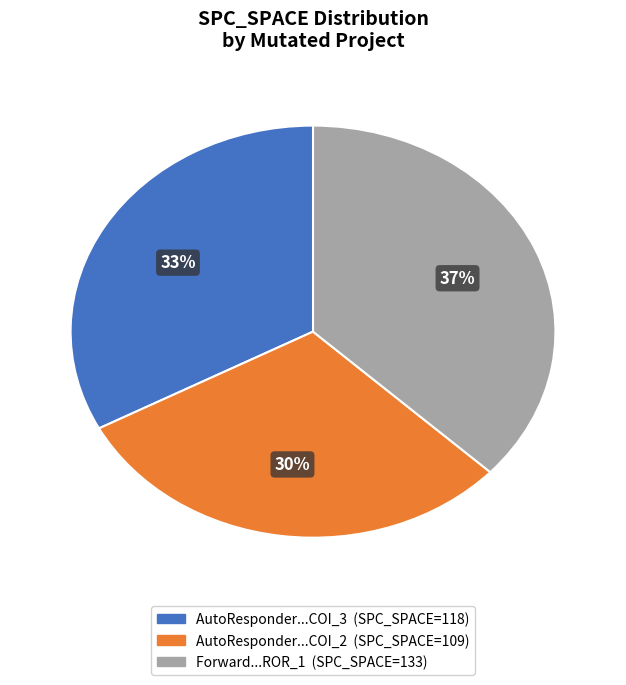

Is there any slice that represents more than half of the pie?

No